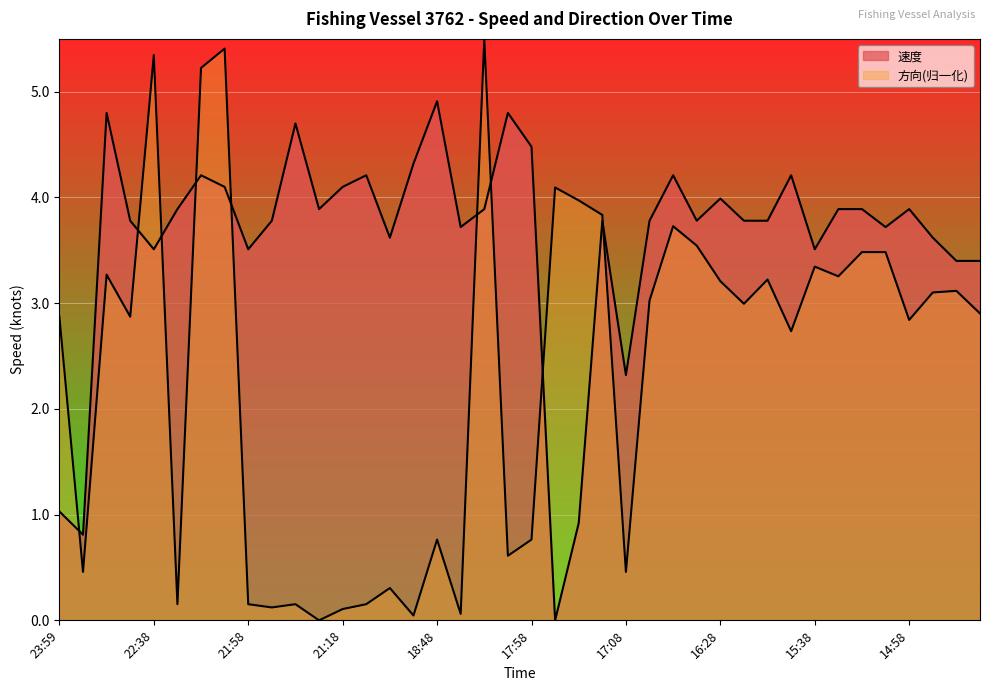

True or false: 速度 and 方向 cross at least once.

True